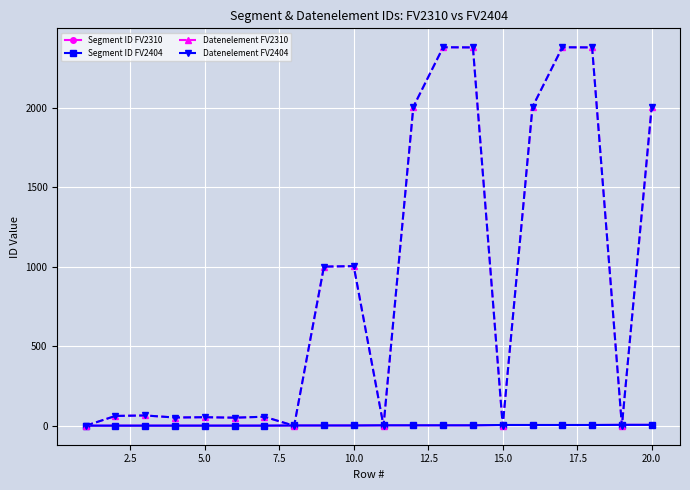

What are all the series names shown in the legend?

Segment ID FV2310, Segment ID FV2404, Datenelement FV2310, Datenelement FV2404